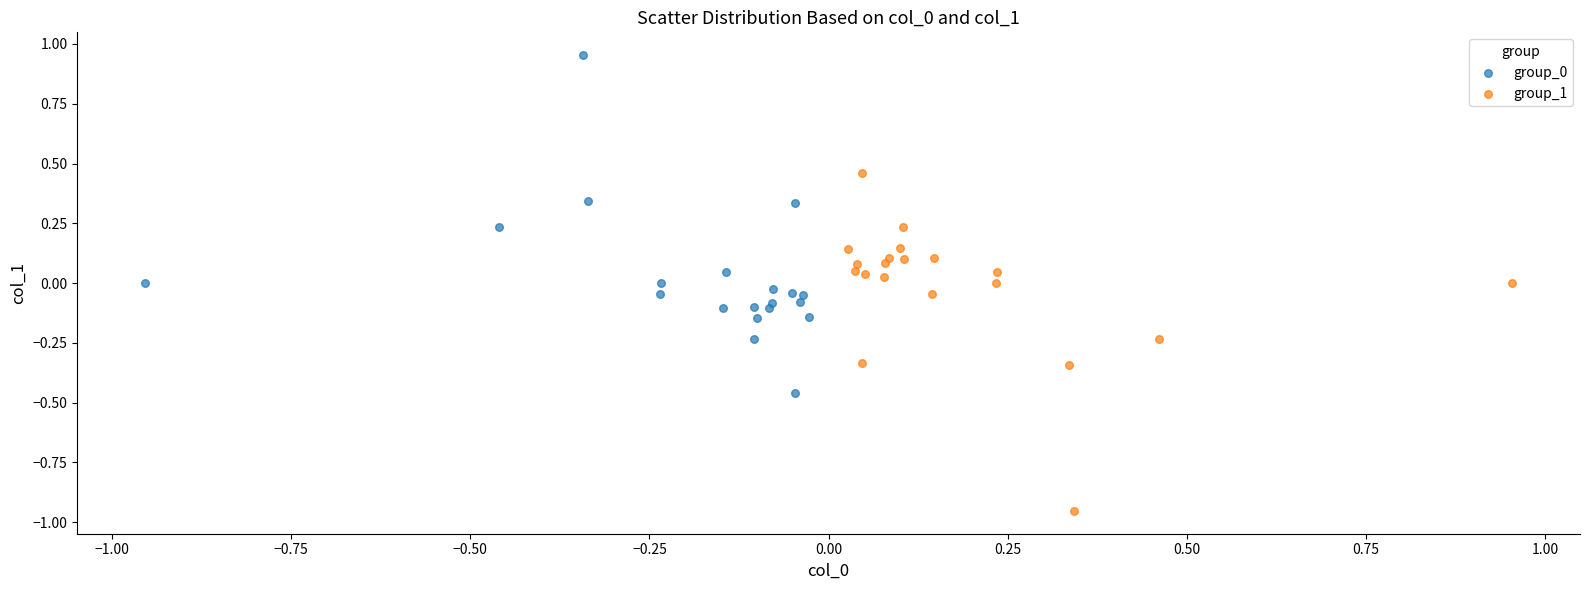

Which series contains the lowest Y value?

group_1